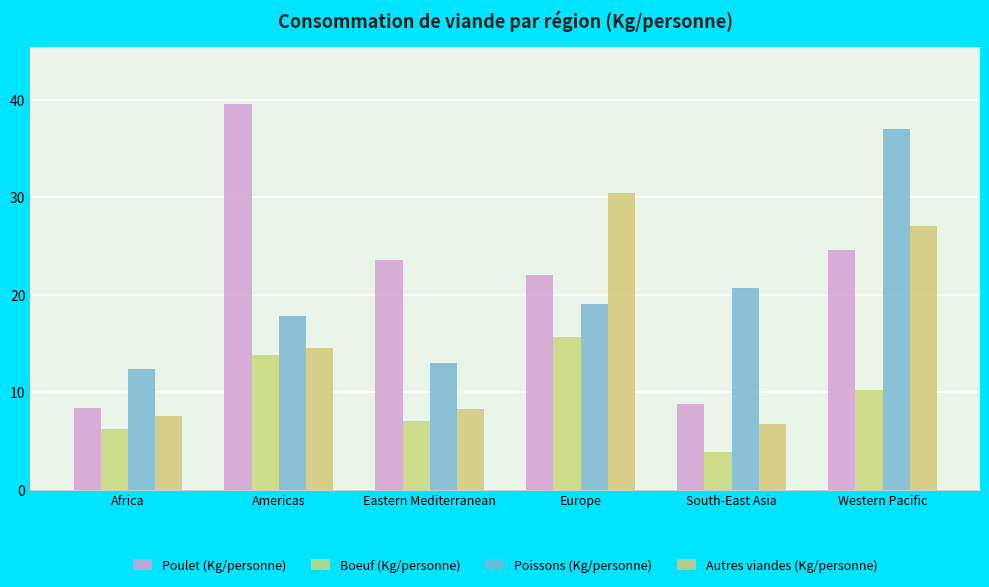

How many data points in Autres viandes (Kg/personne) are less than 14?

3